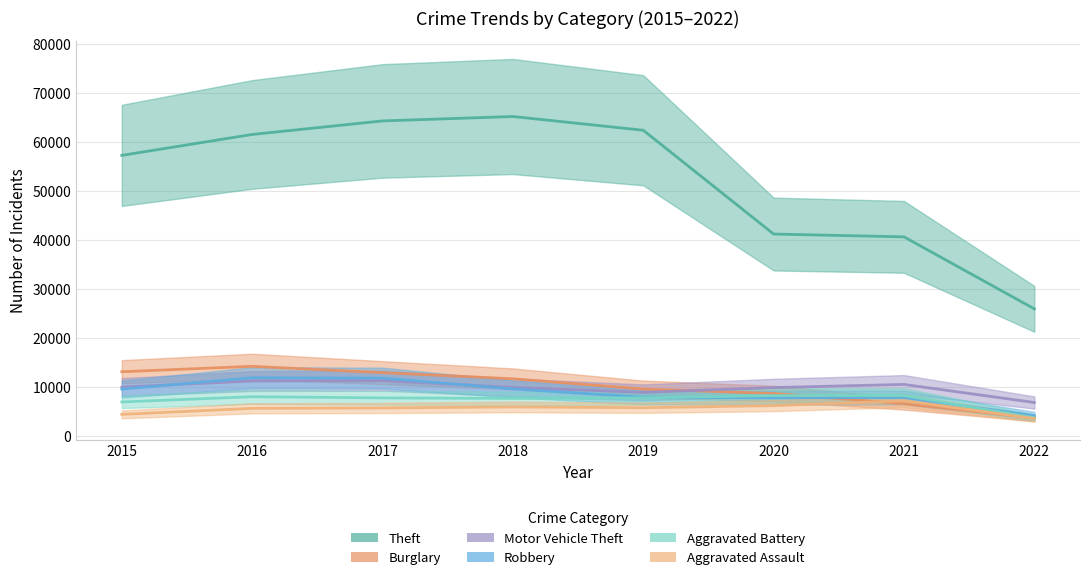

Which series has the largest total across all categories?

Theft